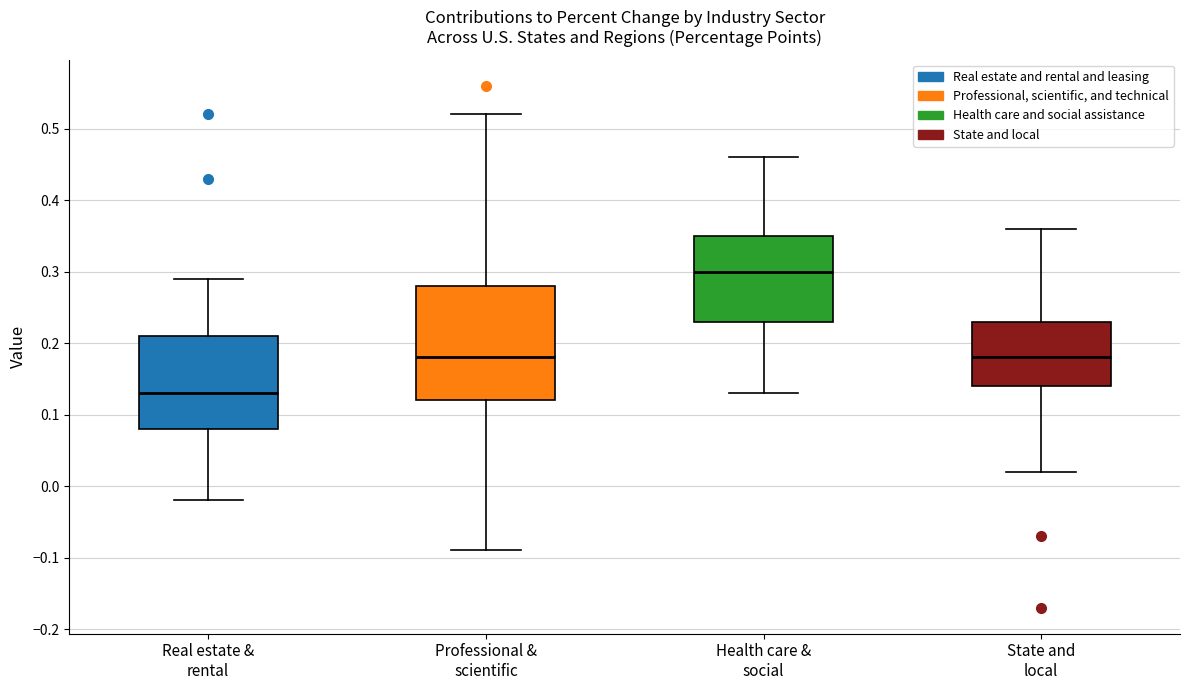

Reading left to right, read every box against the y-axis: the position of its median line, the range the box covers, and the ends of its whiskers. The values are not printed on the chart, so give them approximately, as read against the axis.

Real estate & rental: median 0.13, box 0.08 to 0.21, whiskers -0.02 to 0.29
Professional & scientific: median 0.18, box 0.12 to 0.28, whiskers -0.09 to 0.52
Health care & social: median 0.30, box 0.23 to 0.35, whiskers 0.13 to 0.46
State and local: median 0.18, box 0.14 to 0.23, whiskers 0.02 to 0.36